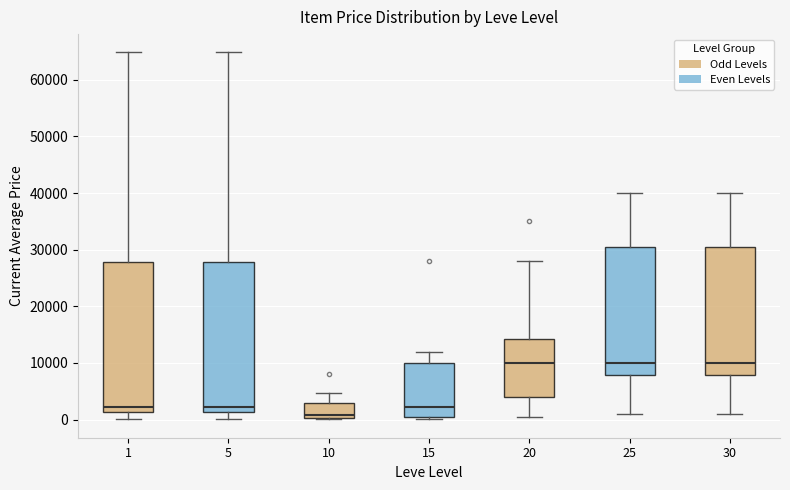

Reading left to right, transcribe this box plot: for each box, give where its median line is, the range the box spans, and where its two whiskers end, as read against the y-axis. The values are not printed on the chart, so give them approximately, as read against the axis.

1: median 2000, box 1000 to 28000, whiskers 0 to 65000
5: median 2000, box 1000 to 28000, whiskers 0 to 65000
10: median 1000, box 0 to 3000, whiskers 0 to 5000
15: median 2000, box 1000 to 10000, whiskers 0 to 12000
20: median 10000, box 4000 to 14000, whiskers 1000 to 28000
25: median 10000, box 8000 to 30000, whiskers 1000 to 40000
30: median 10000, box 8000 to 30000, whiskers 1000 to 40000